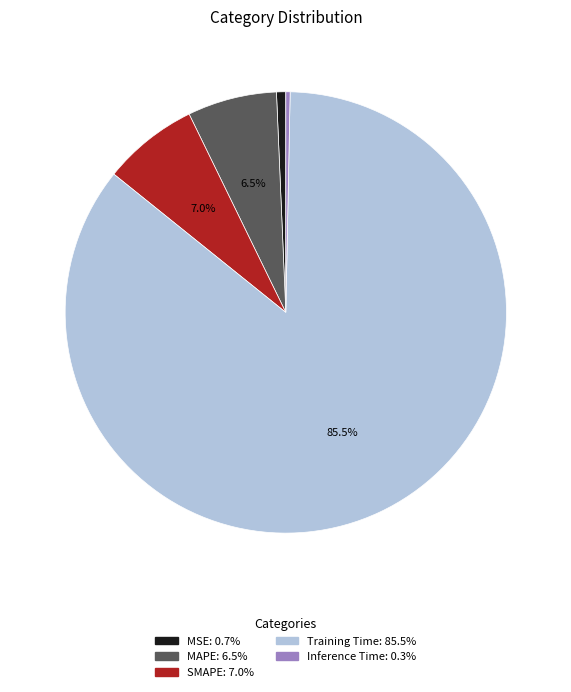

What portion of the pie excludes Training Time?

14.5%